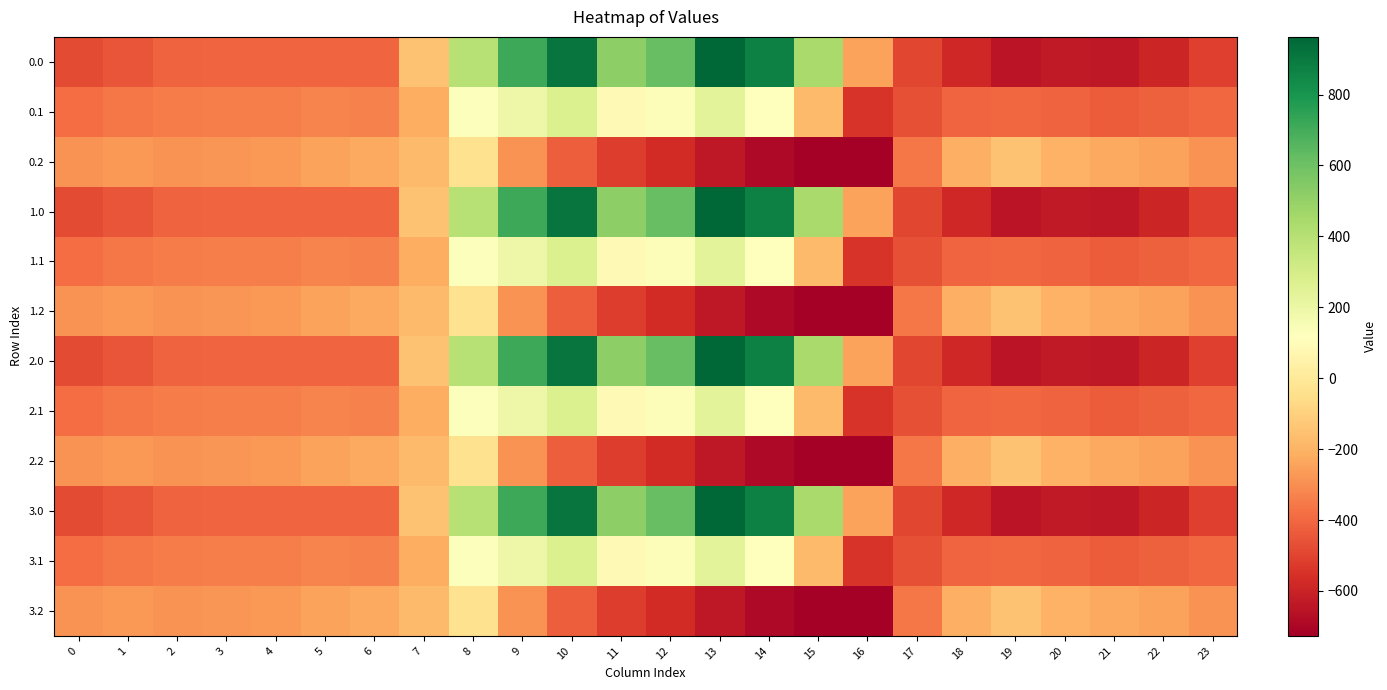

What is the total value across all series at 14?

1186.0